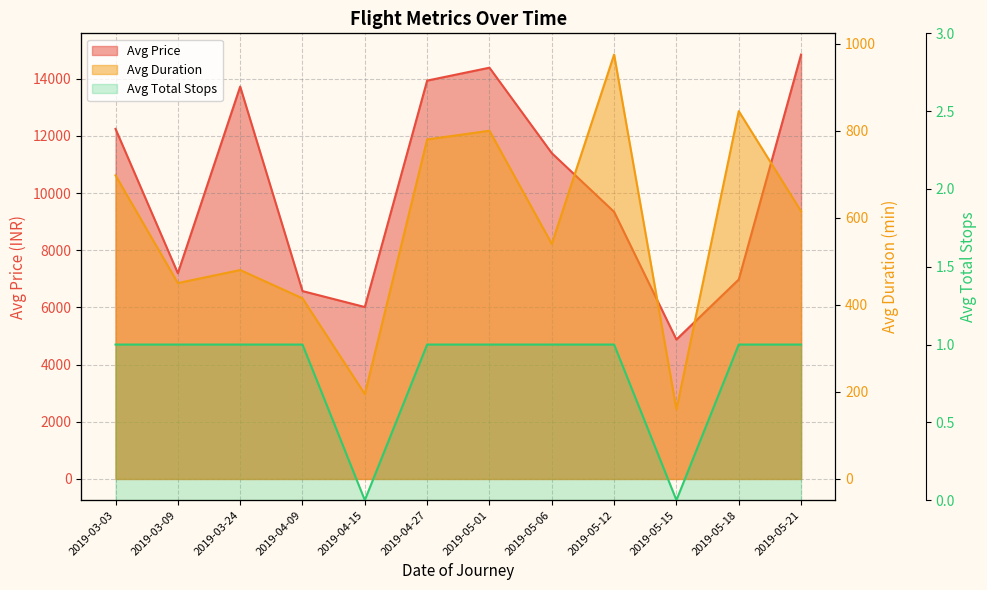

Reading right to left, list all the values displayed in this chart.

Avg Price: 2019-05-21=14848.0	2019-05-18=6979.0	2019-05-15=4878.0	2019-05-12=9345.0	2019-05-06=11399.0	2019-05-01=14388.0	2019-04-27=13937.0	2019-04-15=6015.0	2019-04-09=6573.0	2019-03-24=13727.0	2019-03-09=7198.0	2019-03-03=12246.5
Avg Duration: 2019-05-21=615.0	2019-05-18=845.0	2019-05-15=160.0	2019-05-12=975.0	2019-05-06=540.0	2019-05-01=800.0	2019-04-27=780.0	2019-04-15=195.0	2019-04-09=415.0	2019-03-24=480.0	2019-03-09=450.0	2019-03-03=697.5
Avg Total Stops: 2019-05-21=1.0	2019-05-18=1.0	2019-05-15=0.0	2019-05-12=1.0	2019-05-06=1.0	2019-05-01=1.0	2019-04-27=1.0	2019-04-15=0.0	2019-04-09=1.0	2019-03-24=1.0	2019-03-09=1.0	2019-03-03=1.0